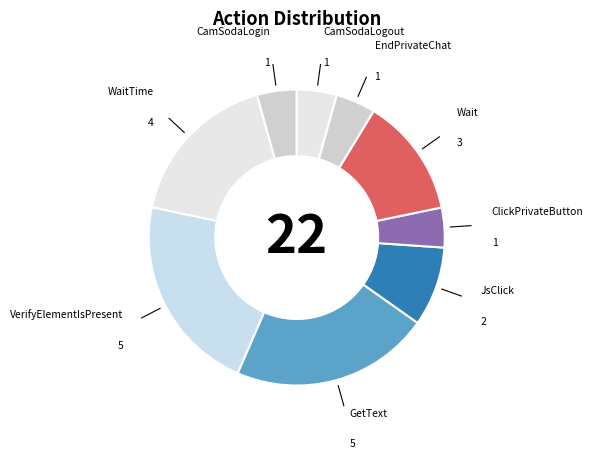

Is it true that Wait is 5% of the pie?

False